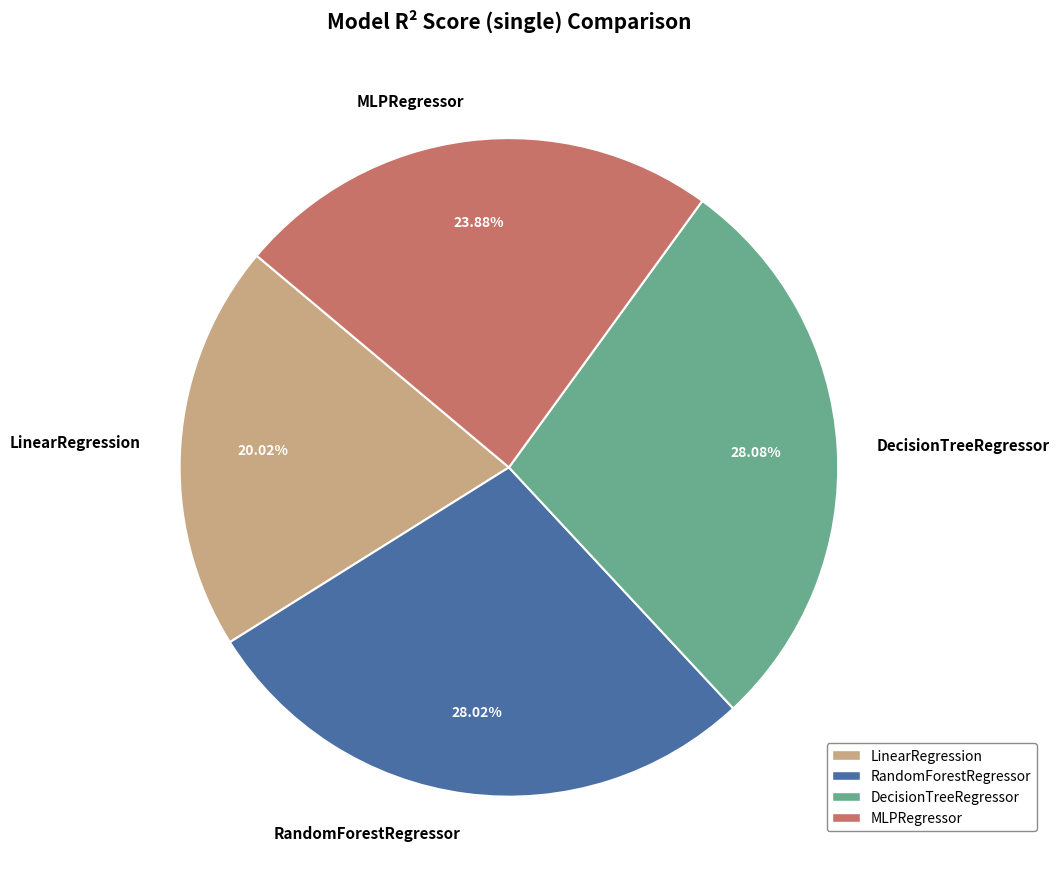

Does MLPRegressor represent more than half of the total?

No